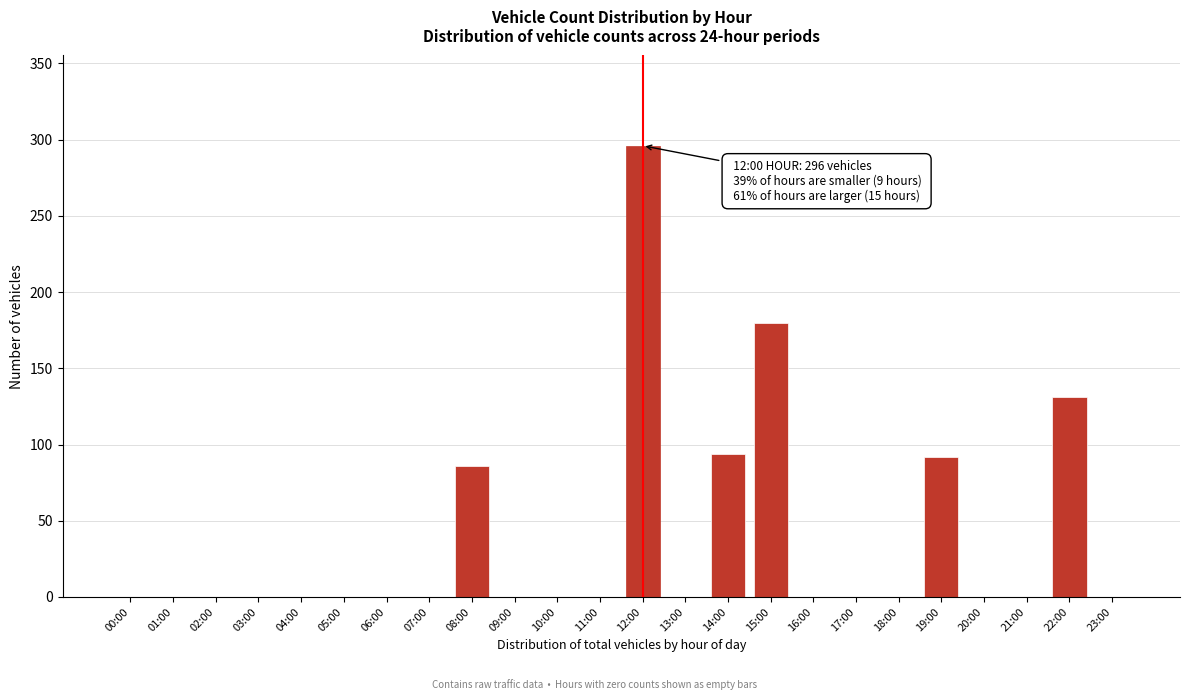

Reading left to right, what are all the values shown in this chart?

00:00=0	01:00=0	02:00=0	03:00=0	04:00=0	05:00=0	06:00=0	07:00=0	08:00=86	09:00=0	10:00=0	11:00=0	12:00=296	13:00=0	14:00=94	15:00=180	16:00=0	17:00=0	18:00=0	19:00=92	20:00=0	21:00=0	22:00=131	23:00=0